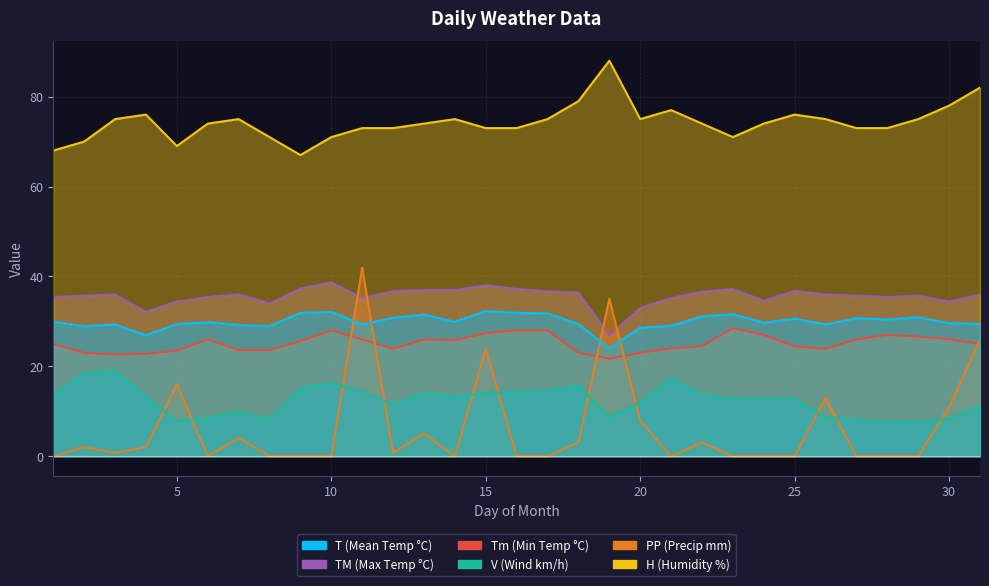

Reading left to right, what are all the values shown in this chart?

T: 1=29.9	2=28.9	3=29.3	4=26.9	5=29.4	6=29.8	7=29.2	8=28.9	9=31.9	10=32.1	11=29.3	12=30.8	13=31.5	14=29.9	15=32.3	16=31.9	17=31.8	18=29.4	19=24.0	20=28.6	21=29.0	22=31.1	23=31.6	24=29.7	25=30.6	26=29.3	27=30.7	28=30.4	29=30.9	30=29.6	31=29.4
TM: 1=35.4	2=35.7	3=36.0	4=32.1	5=34.4	6=35.4	7=36.0	8=34.0	9=37.3	10=38.7	11=35.2	12=36.7	13=37.0	14=37.0	15=38.0	16=37.2	17=36.7	18=36.4	19=26.9	20=33.0	21=35.2	22=36.6	23=37.2	24=34.6	25=36.8	26=36.0	27=35.7	28=35.4	29=35.7	30=34.4	31=36.0
Tm: 1=25.0	2=23.0	3=22.6	4=22.8	5=23.5	6=26.0	7=23.6	8=23.6	9=25.6	10=28.0	11=26.0	12=23.9	13=26.0	14=25.8	15=27.4	16=28.0	17=28.0	18=23.0	19=21.7	20=23.0	21=24.0	22=24.5	23=28.5	24=27.0	25=24.4	26=23.9	27=26.0	28=27.0	29=26.6	30=26.0	31=25.0
V: 1=13.7	2=18.5	3=18.9	4=13.3	5=7.8	6=8.5	7=10.0	8=8.1	9=15.2	10=16.3	11=14.4	12=11.5	13=14.1	14=13.3	15=14.1	16=14.3	17=14.6	18=15.7	19=8.7	20=12.0	21=17.4	22=13.7	23=12.8	24=12.8	25=12.8	26=8.7	27=8.1	28=7.6	29=7.6	30=8.3	31=11.1
PP: 1=0.0	2=2.0	3=0.8	4=2.0	5=16.0	6=0.0	7=4.1	8=0.0	9=0.0	10=0.0	11=41.9	12=0.8	13=5.1	14=0.0	15=23.9	16=0.0	17=0.0	18=3.0	19=35.0	20=7.9	21=0.0	22=3.0	23=0.0	24=0.0	25=0.0	26=12.9	27=0.0	28=0.0	29=0.0	30=10.9	31=25.9
H: 1=68.0	2=70.0	3=75.0	4=76.0	5=69.0	6=74.0	7=75.0	8=71.0	9=67.0	10=71.0	11=73.0	12=73.0	13=74.0	14=75.0	15=73.0	16=73.0	17=75.0	18=79.0	19=88.0	20=75.0	21=77.0	22=74.0	23=71.0	24=74.0	25=76.0	26=75.0	27=73.0	28=73.0	29=75.0	30=78.0	31=82.0